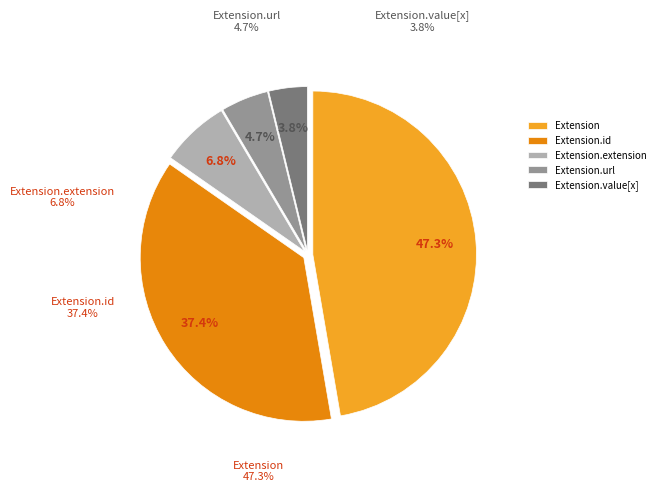

Which category has the biggest portion of the pie?

Extension